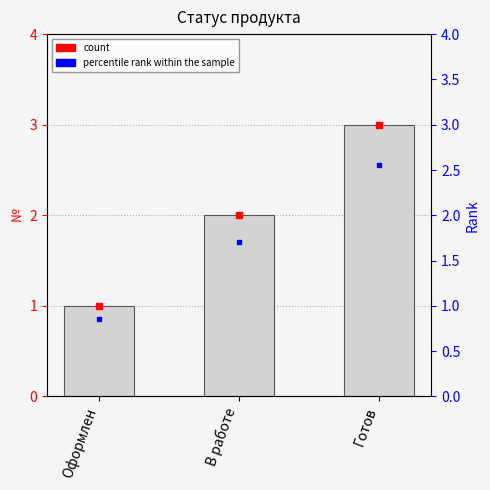

What is the sum of all values?

6